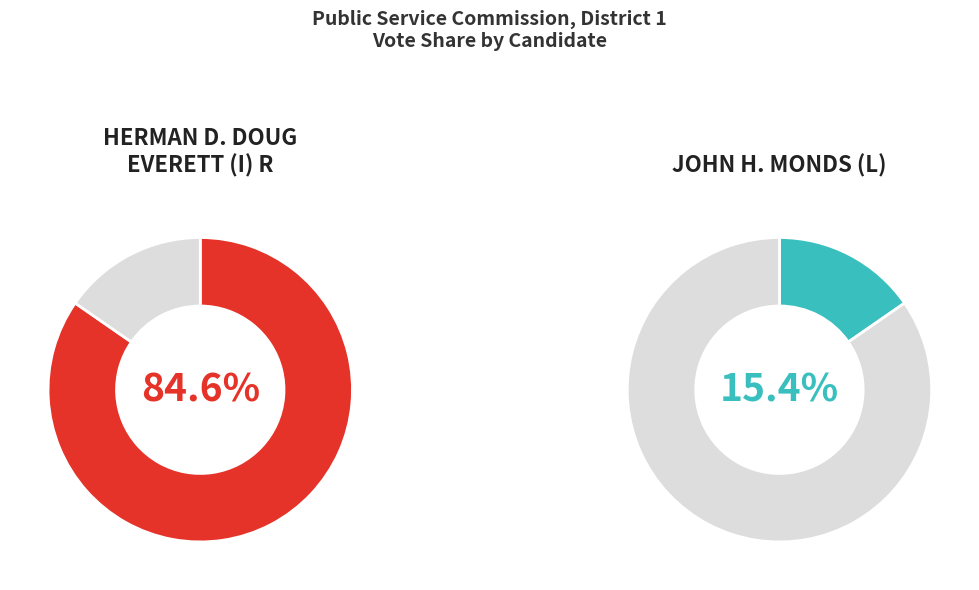

Rank the series by their maximum value, from highest to lowest.

HERMAN D. DOUG EVERETT (I)R, JOHN H. MONDS (L)